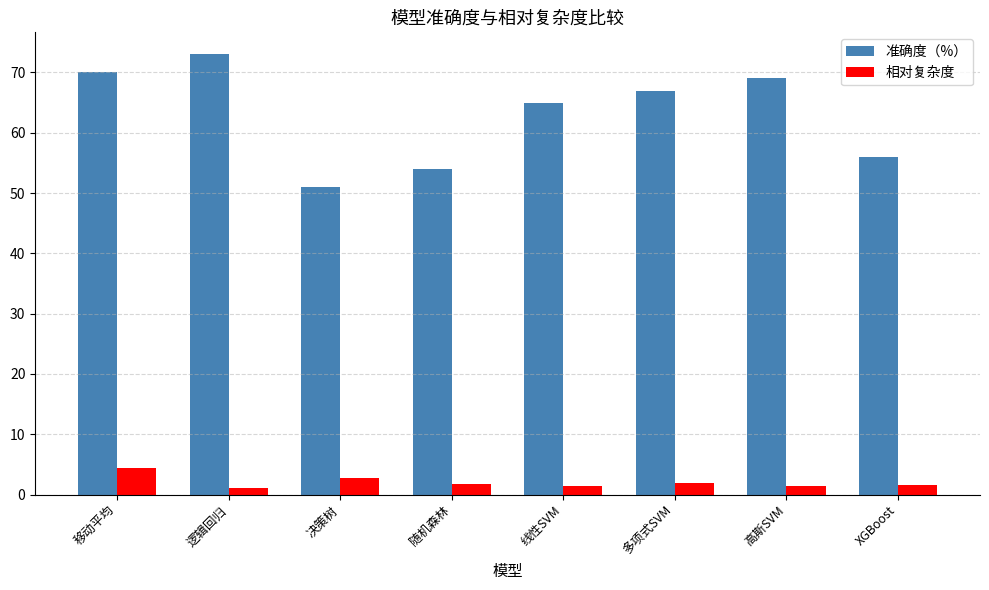

Is it true that 准确度（%） equals 54.0 at 随机森林?

True